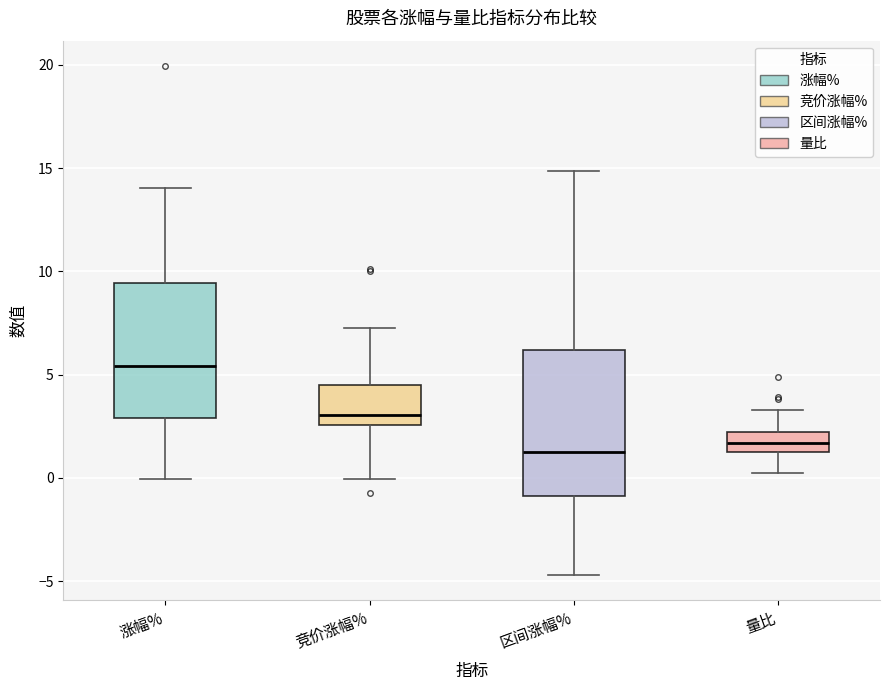

Reading left to right, transcribe this box plot: for each box, give where its median line is, the range the box spans, and where its two whiskers end, as read against the y-axis. The values are not printed on the chart, so give them approximately, as read against the axis.

涨幅%: median 5.5, box 3.0 to 9.5, whiskers 0.0 to 14.0
竞价涨幅%: median 3.0, box 2.5 to 4.5, whiskers 0.0 to 7.5
区间涨幅%: median 1.5, box -1.0 to 6.0, whiskers -4.5 to 15.0
量比: median 1.5 (inside the box), box 1.5 to 2.0, whiskers 0.0 to 3.5